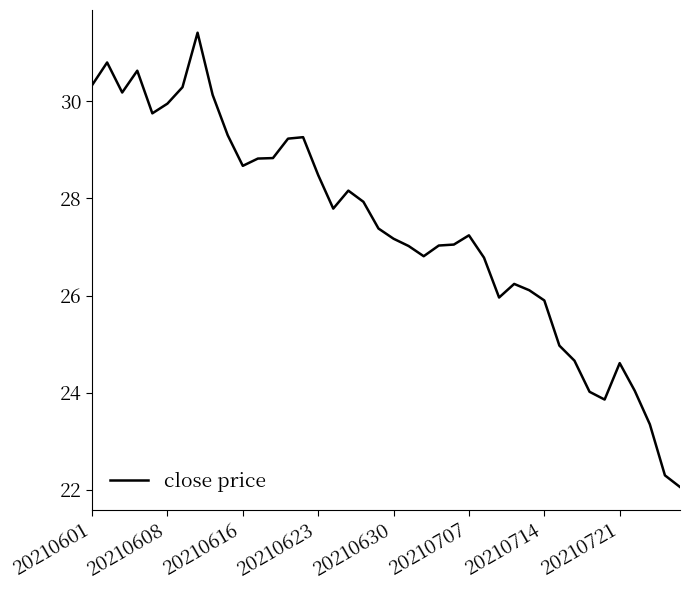

What is the greatest value displayed?

31.4